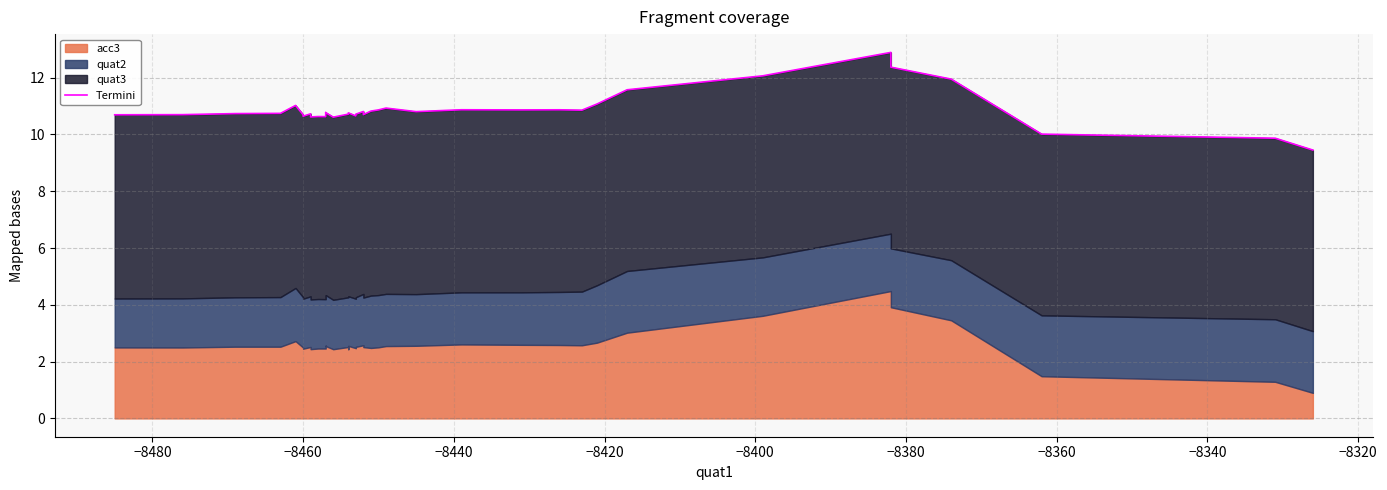

Is it true that the value at 35 is 5.8?

False